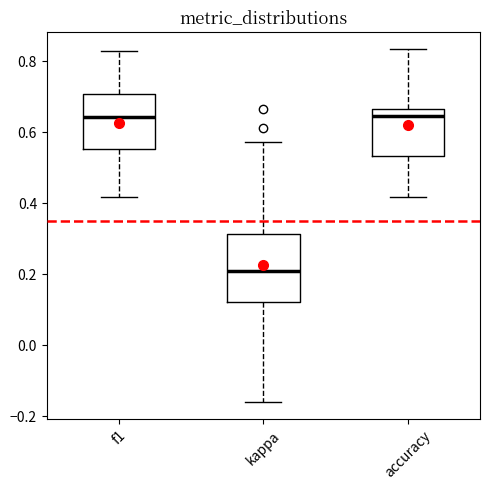

Comparing the boxes themselves (not the whiskers), which one is the tallest?

kappa